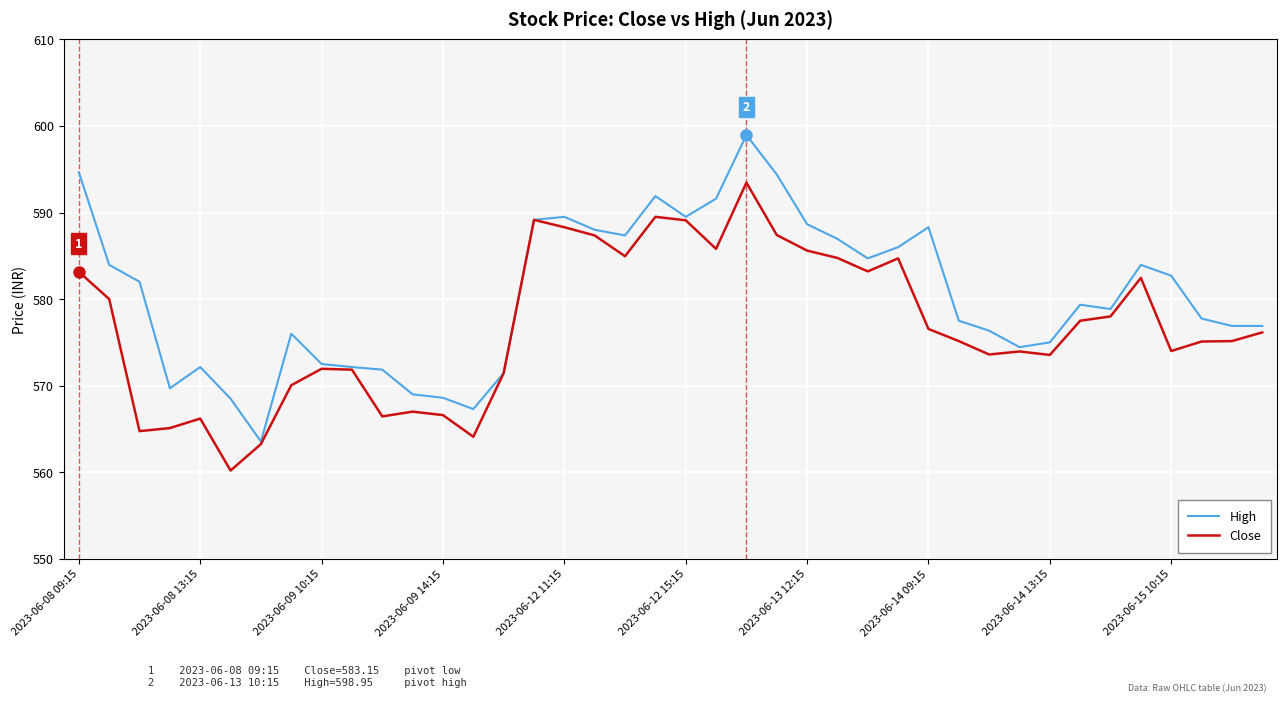

How many series are shown in this chart?

2